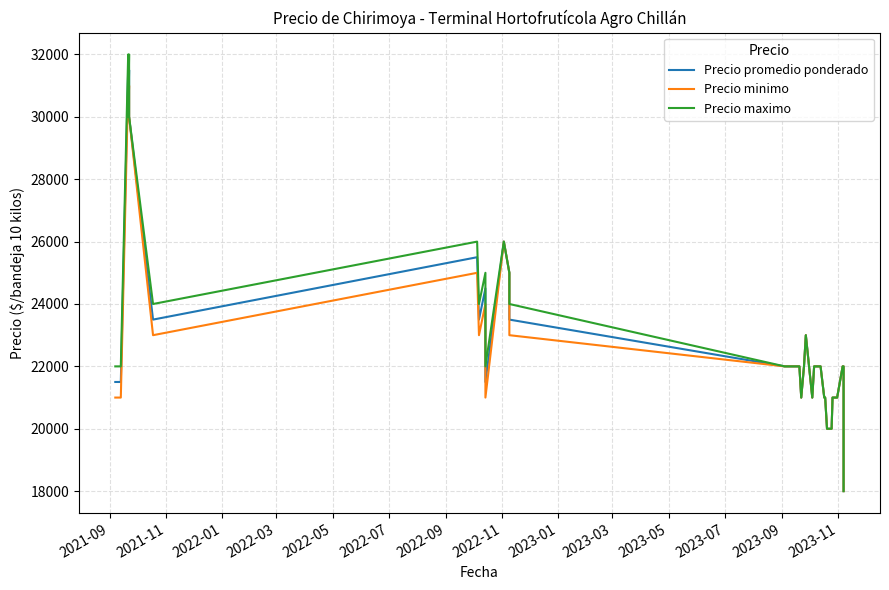

The value of Precio maximo at 31 is 34969. True or false?

False